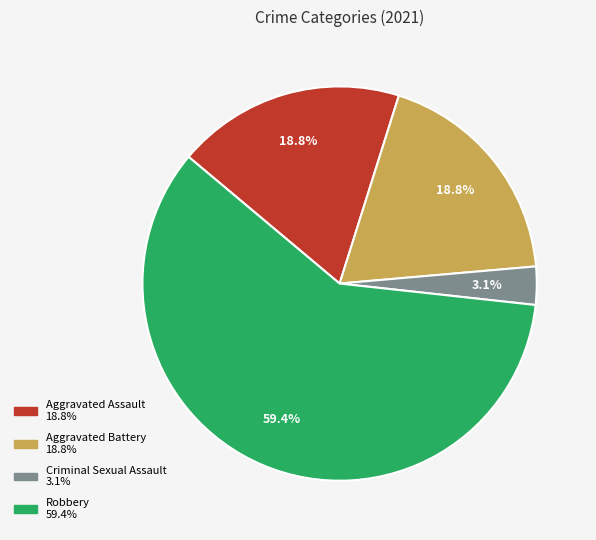

Count the number of slices in the pie.

4